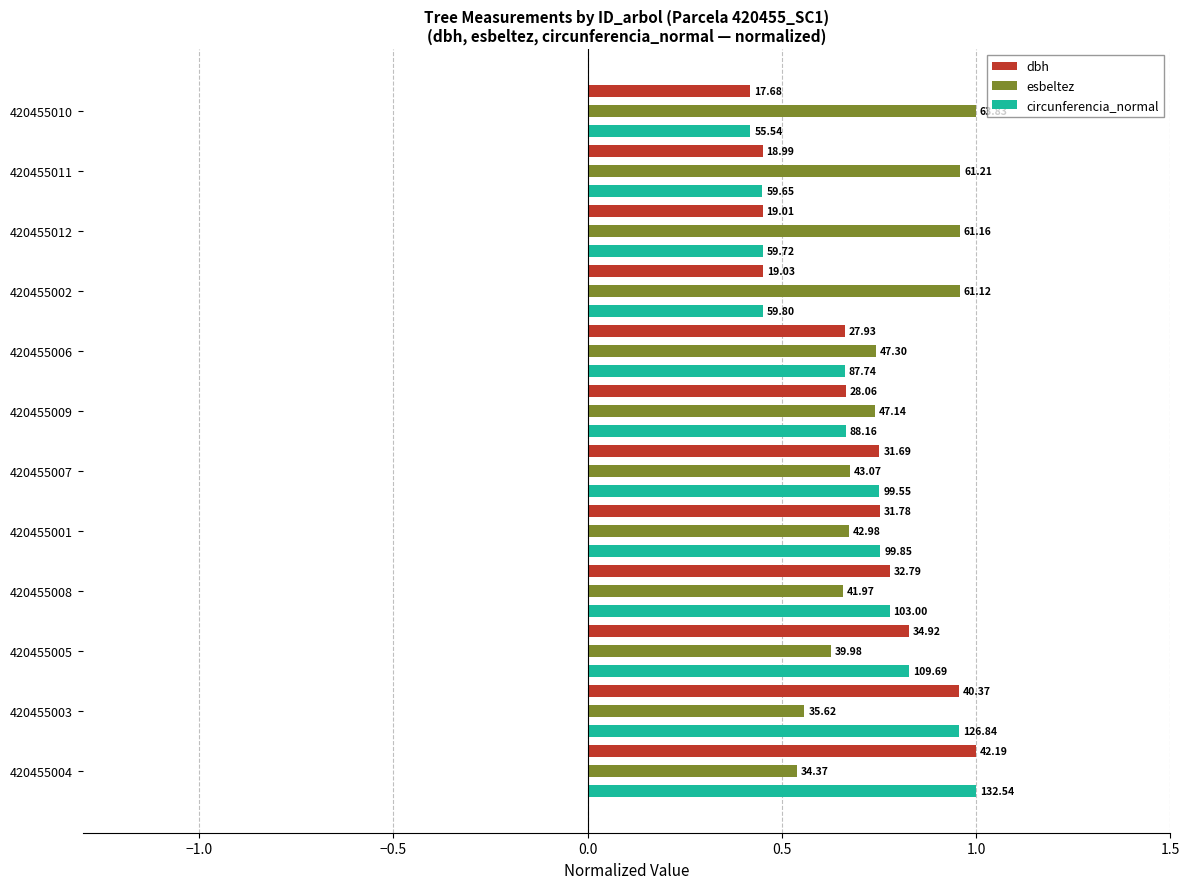

At how many categories does at least one series exceed 0?

12